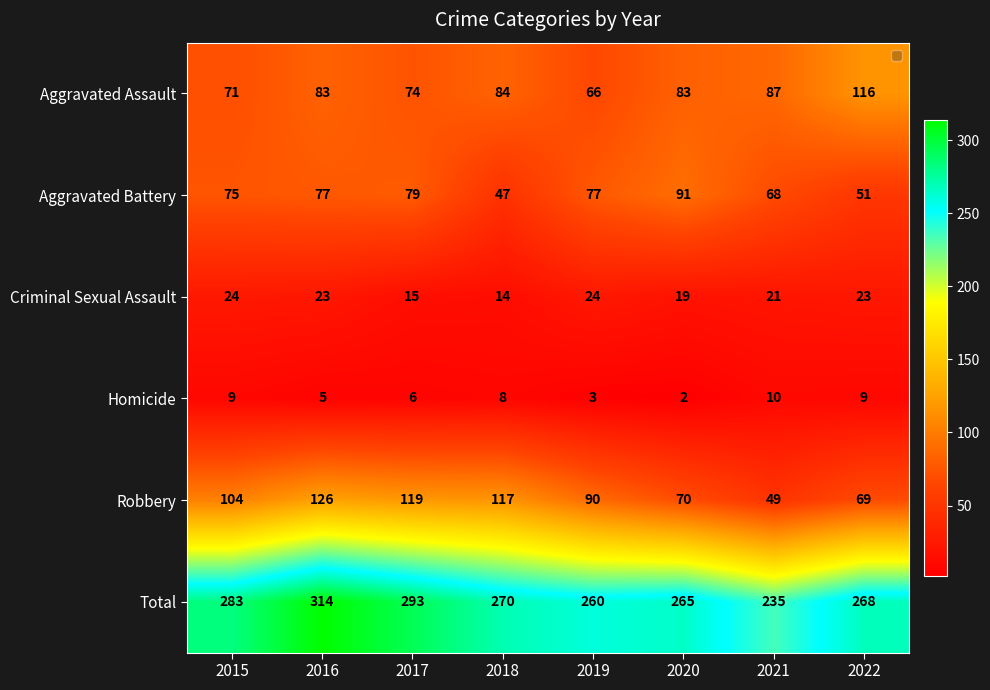

At how many categories does at least one series exceed 199?

8